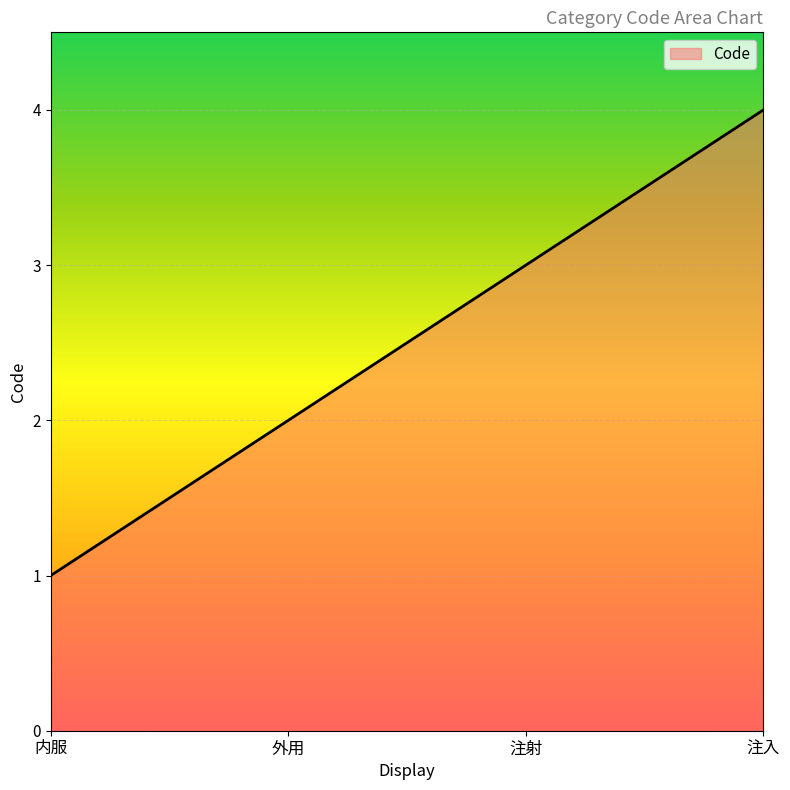

What is the greatest value displayed?

4